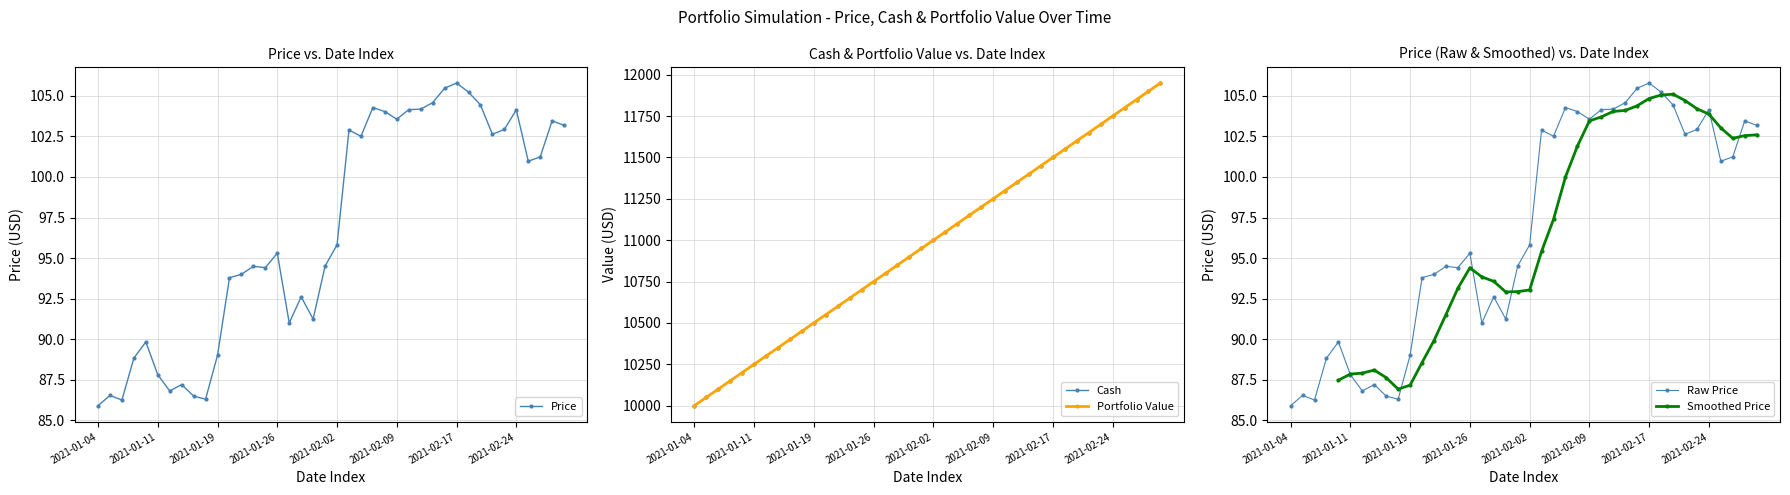

What is the maximum value for Price?

105.8